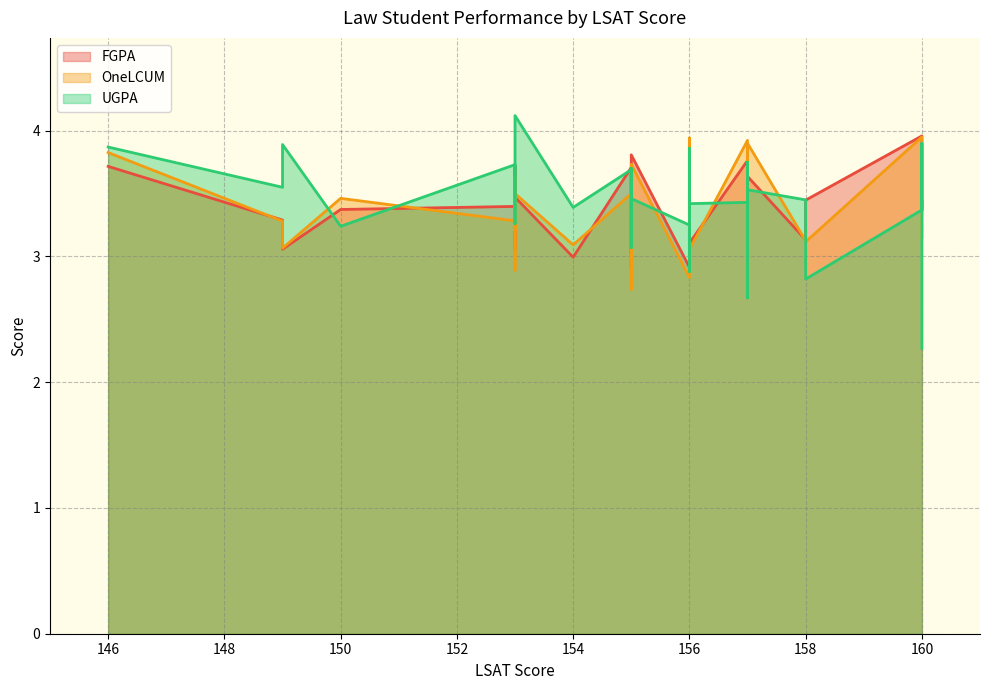

What is the value of the OneLCUM point at the 11th from the left?

3.5